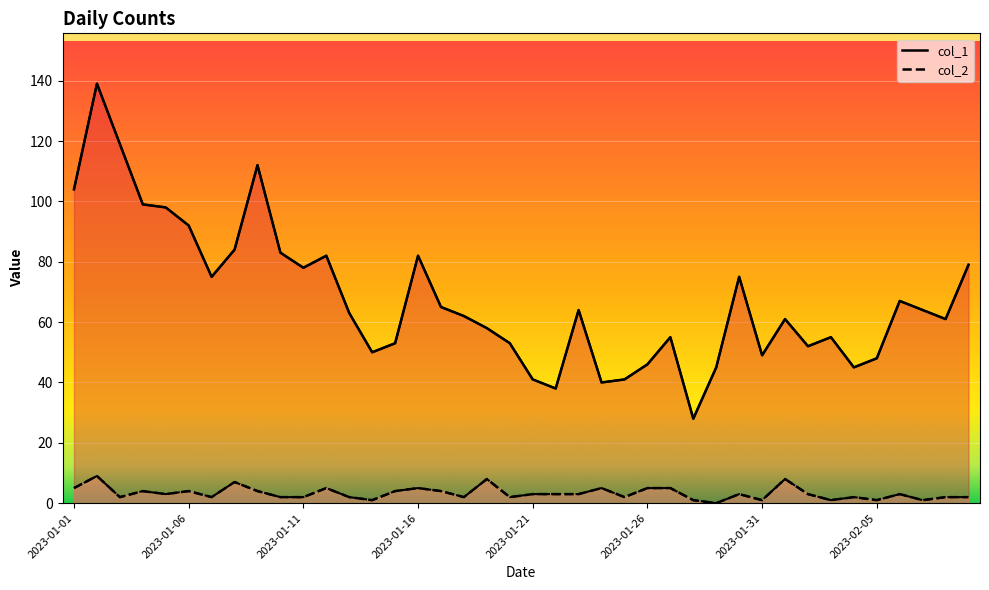

Which series has the largest total across all categories?

col_1 line